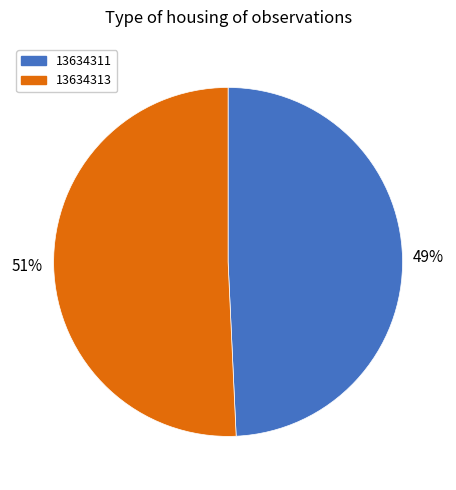

What is the ratio of the value at 13634313 to the value at 13634311?

1.0